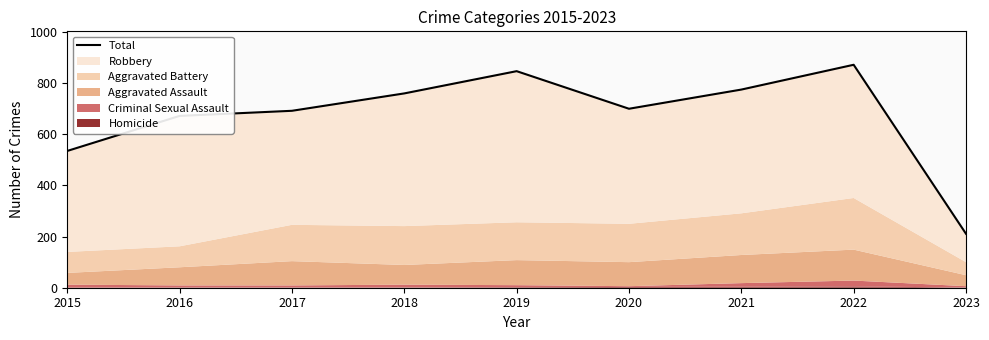

Rank the categories by value from lowest to highest.

2023, 2015, 2016, 2017, 2020, 2018, 2021, 2019, 2022